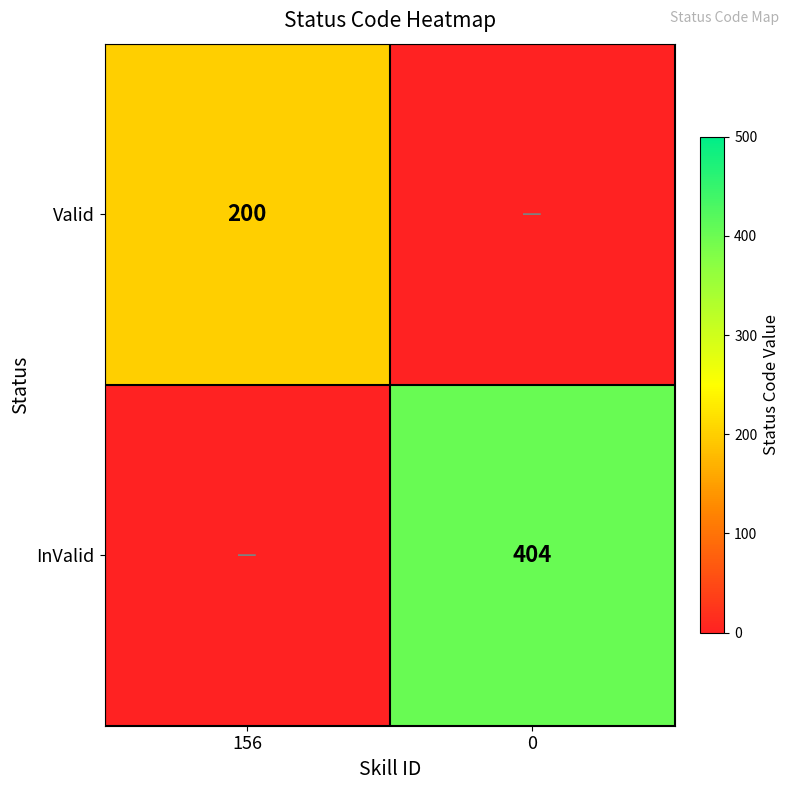

True or false: Valid has a value of 299 at 156.

False